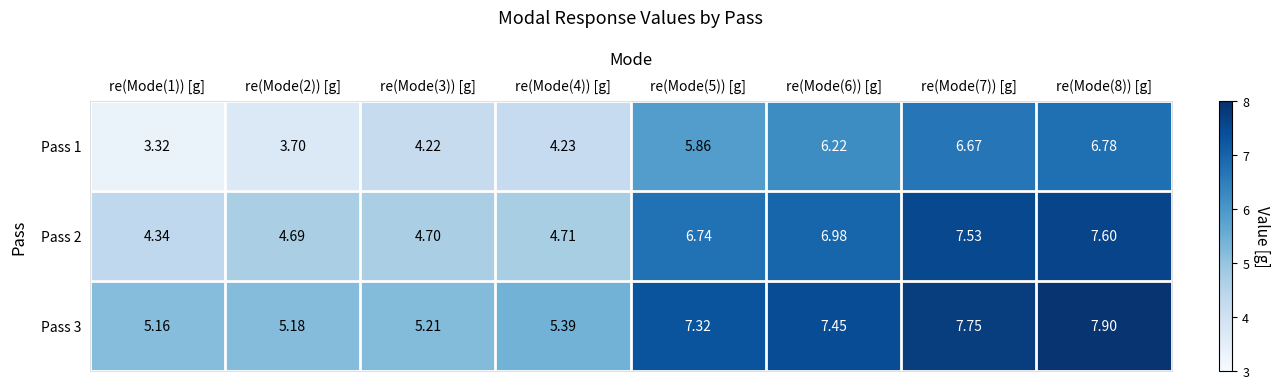

Is the value of Pass 2 at re(Mode(3)) [g] greater than the value of Pass 3 at re(Mode(4)) [g]?

No